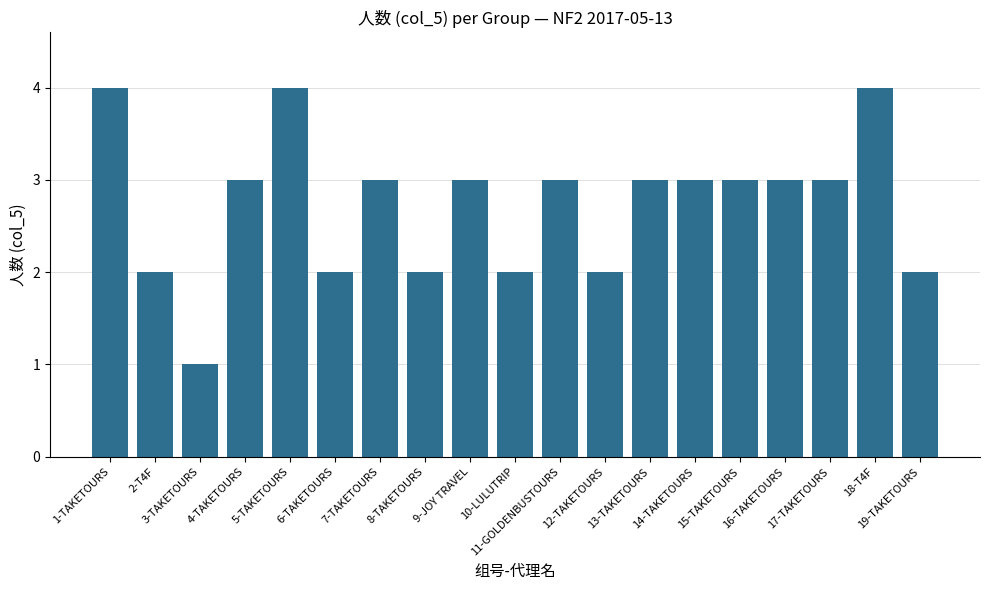

What is the ratio of the value at 10-LULUTRIP to the value at 8-TAKETOURS?

1.0